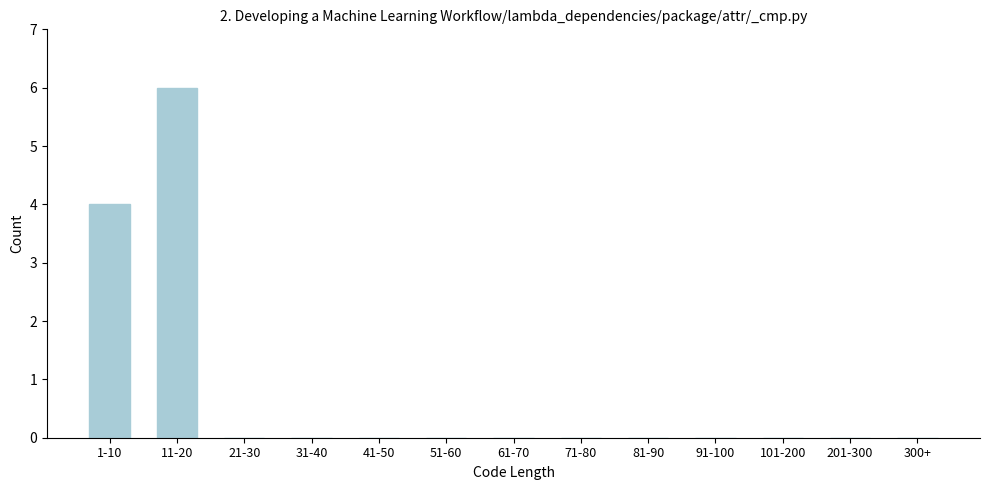

Reading left to right, what are all the values shown in this chart?

1-10=4	11-20=6	21-30=0	31-40=0	41-50=0	51-60=0	61-70=0	71-80=0	81-90=0	91-100=0	101-200=0	201-300=0	300+=0